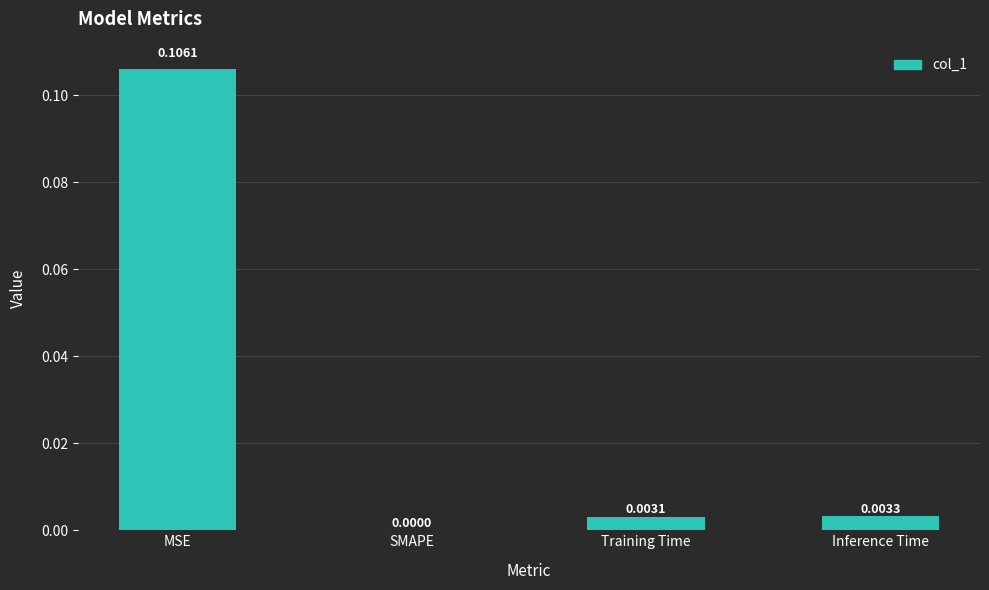

Between Inference Time and SMAPE, which is larger?

Inference Time